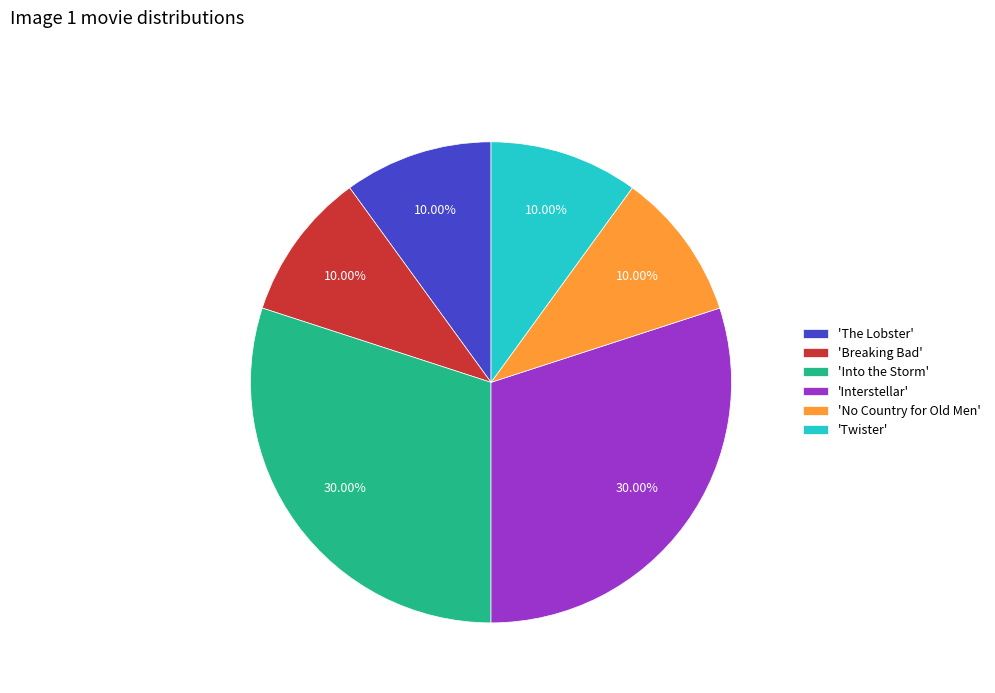

To the nearest percent, what is the average slice percentage?

17%